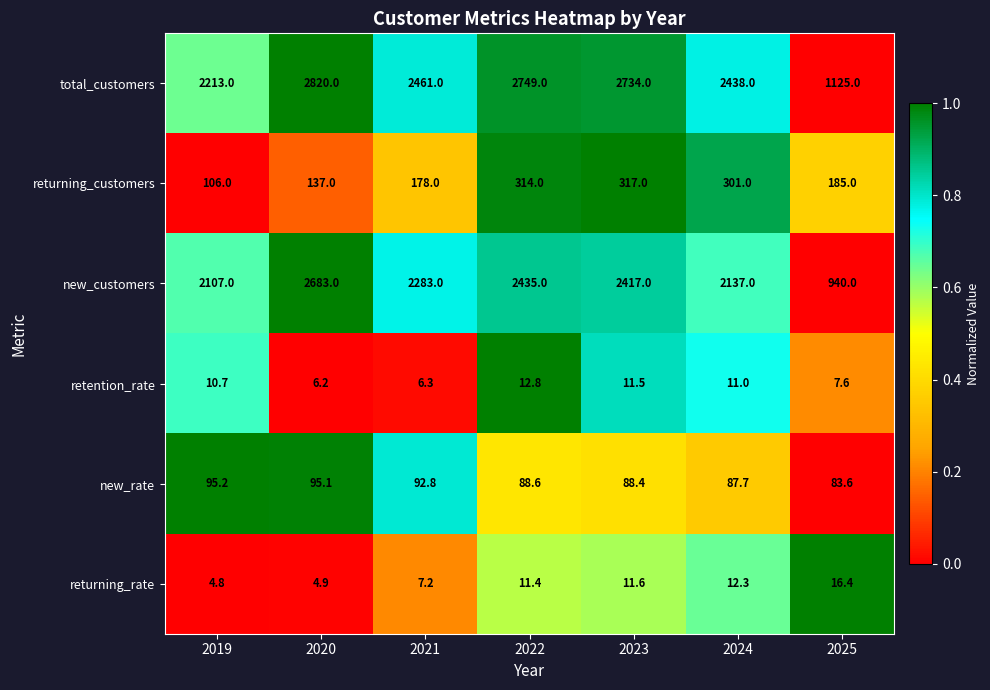

Is the value of new_rate at 2024 greater than the value of returning_customers at 2021?

No